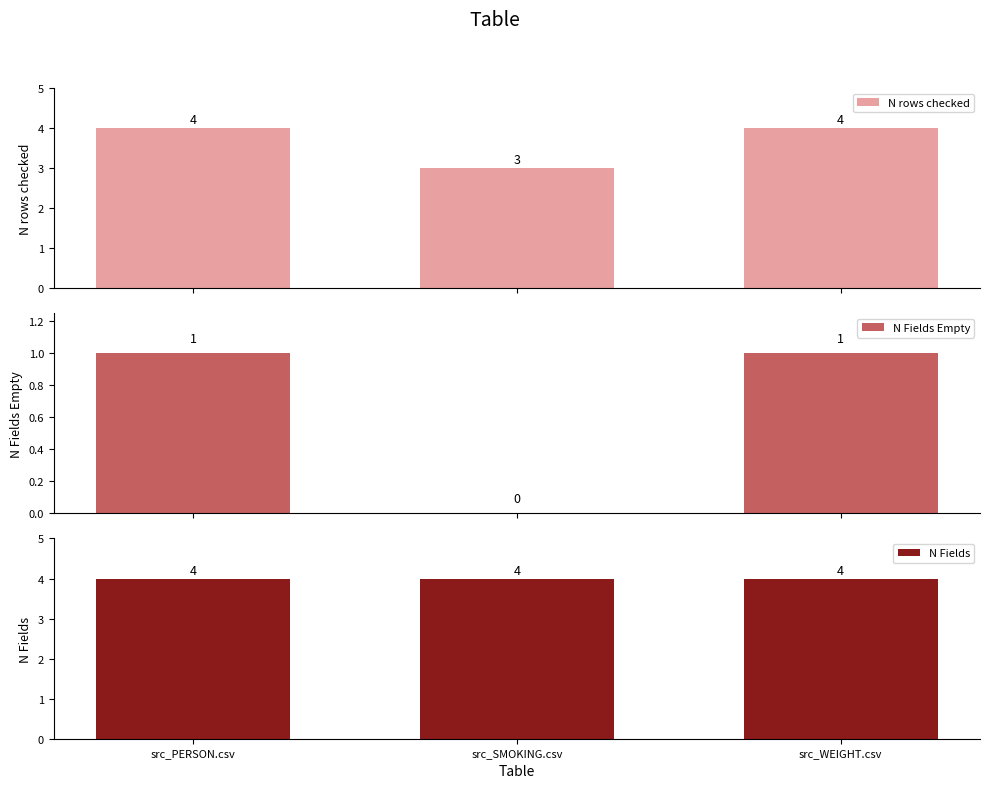

What is the label of the 1st bar from the right?

src_WEIGHT.csv